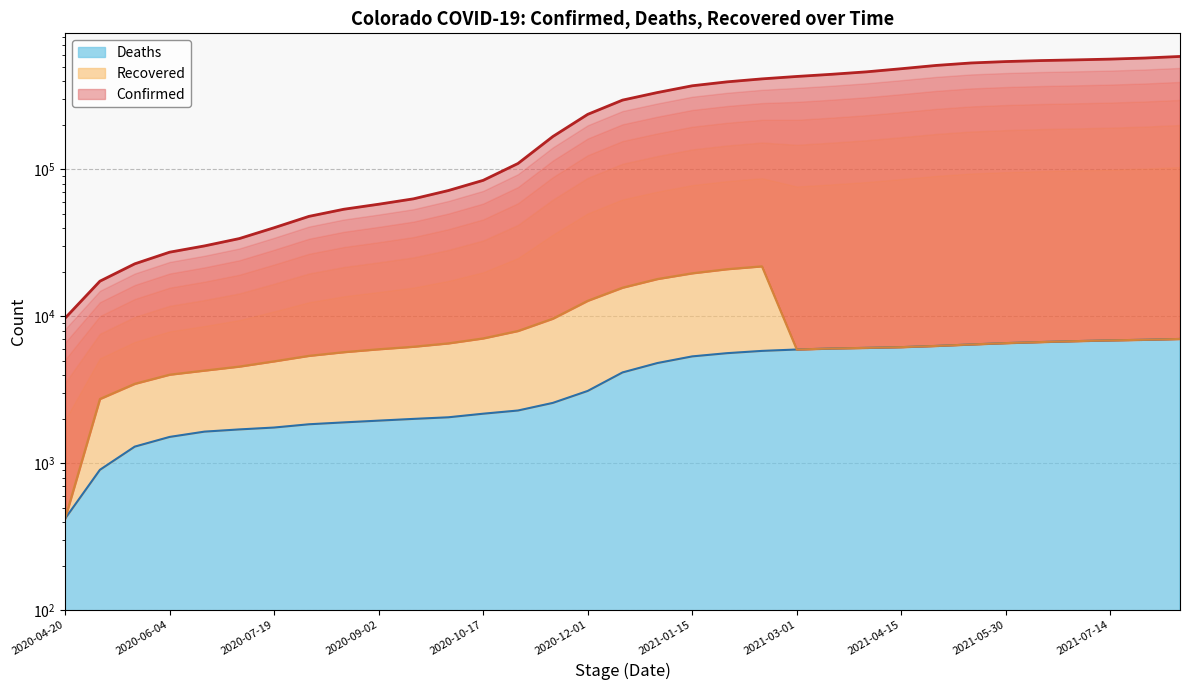

What position from the left is 2020-06-19?

5